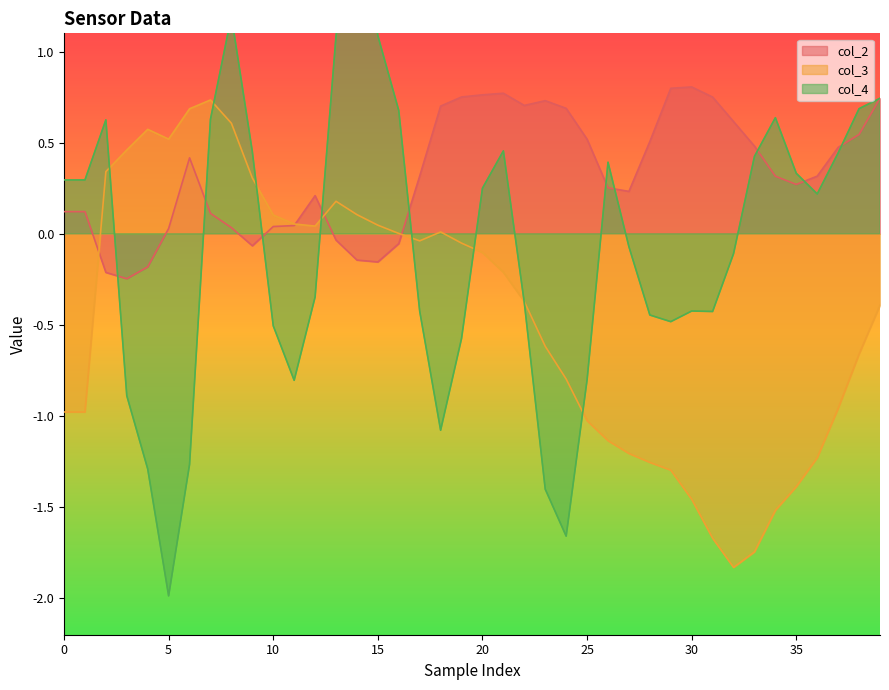

Rank the series by their maximum value, from lowest to highest.

col_3, col_2, col_4